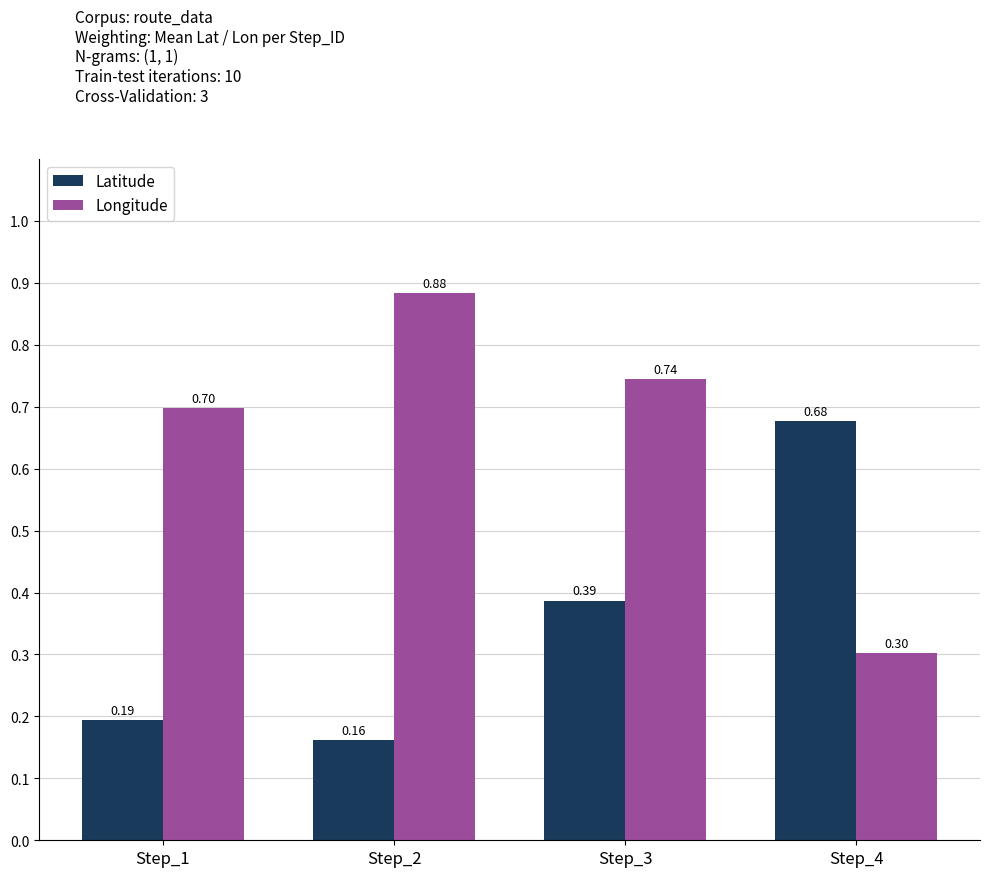

Between Step_2 and Step_3, which series saw the biggest shift?

Latitude